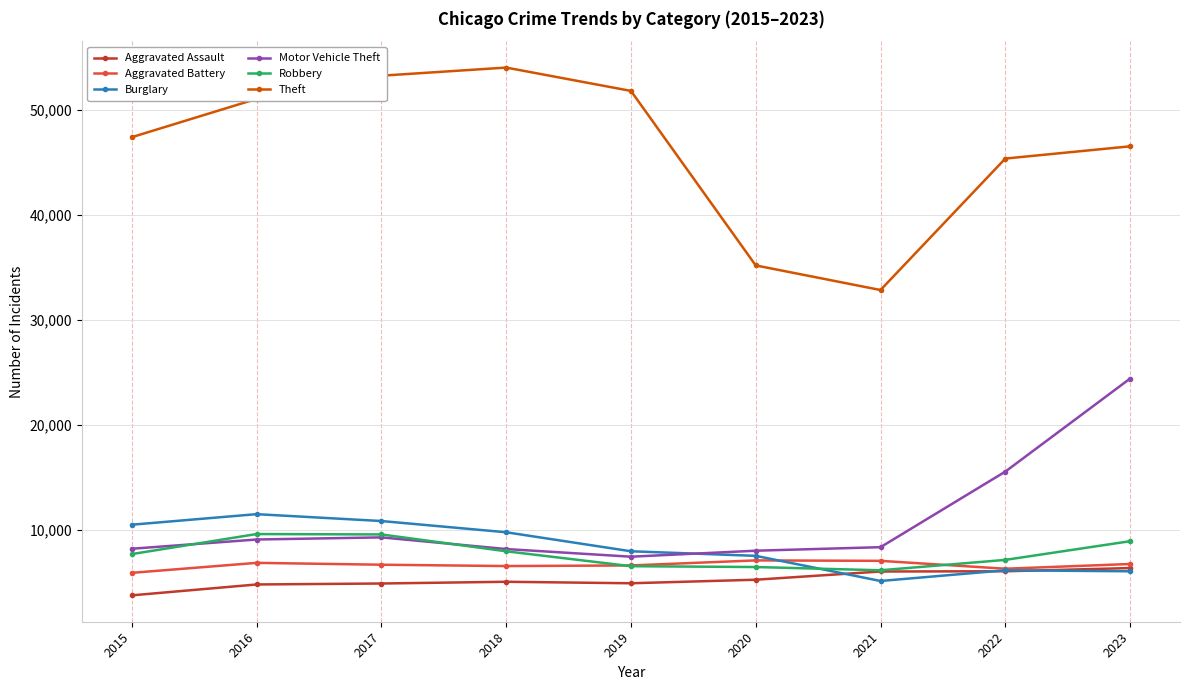

True or false: Theft and Aggravated Battery intersect in this chart.

False